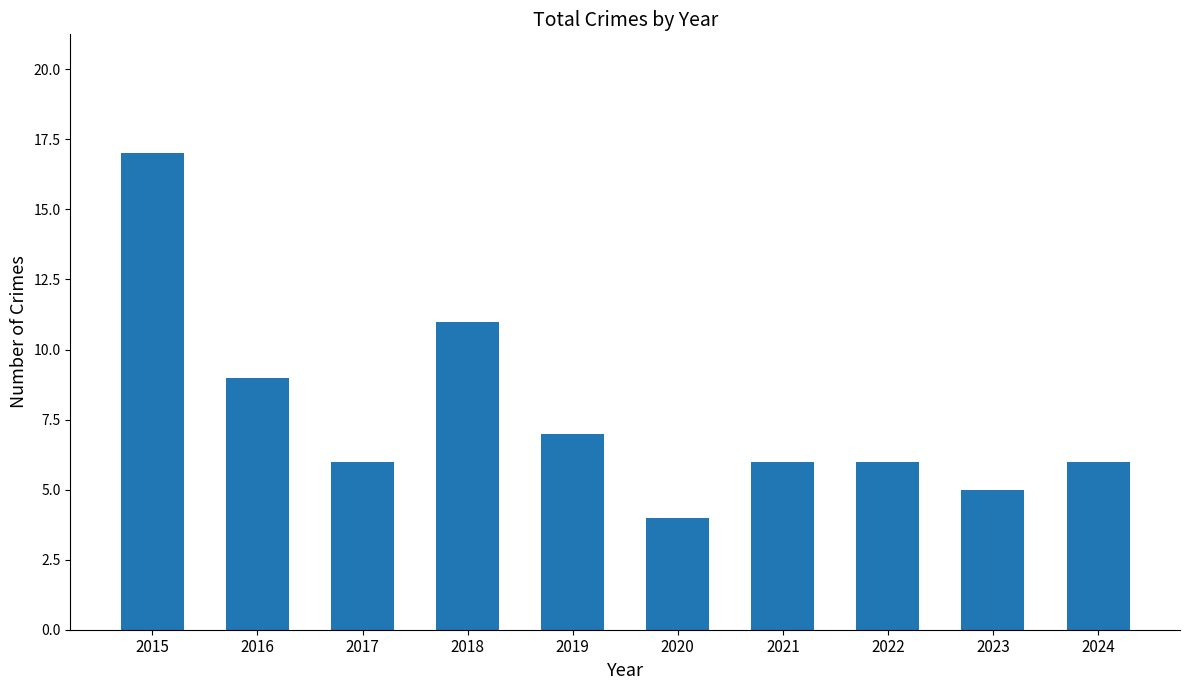

Reading left to right, transcribe all the data shown in this chart.

17	9	6	11	7	4	6	6	5	6